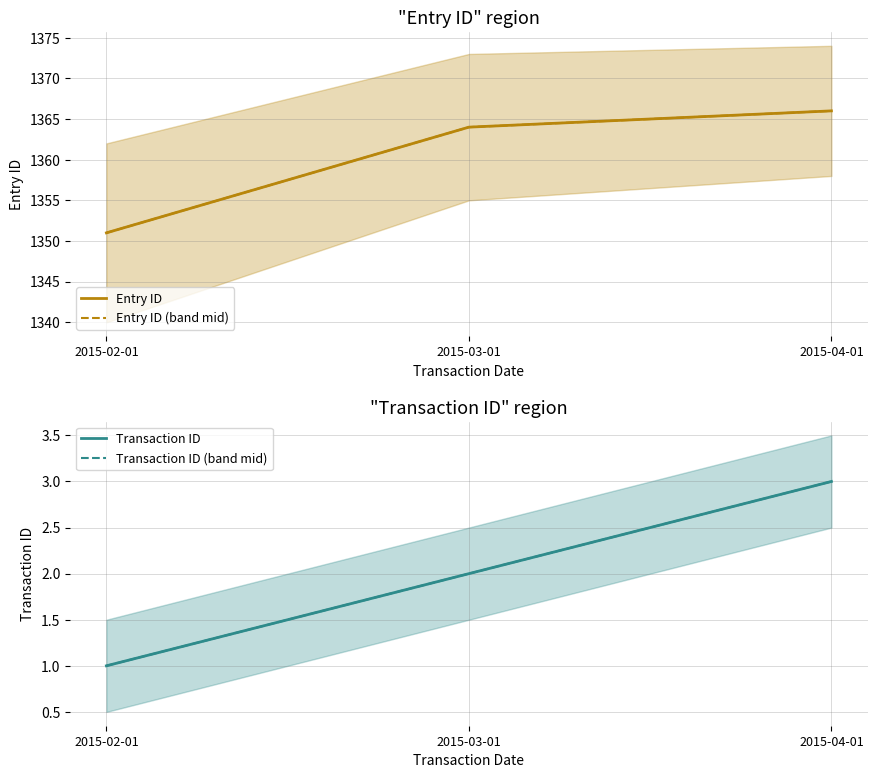

True or false: Entry ID (band mid) has a value of 1364 at 2015-03-01.

True